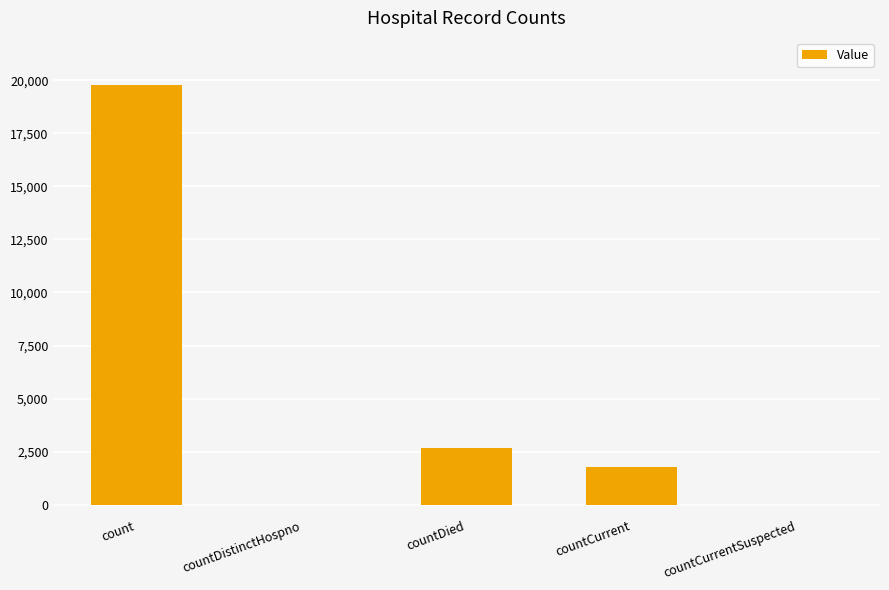

Reading right to left, transcribe all the data shown in this chart.

0	1772	2676	0	19785